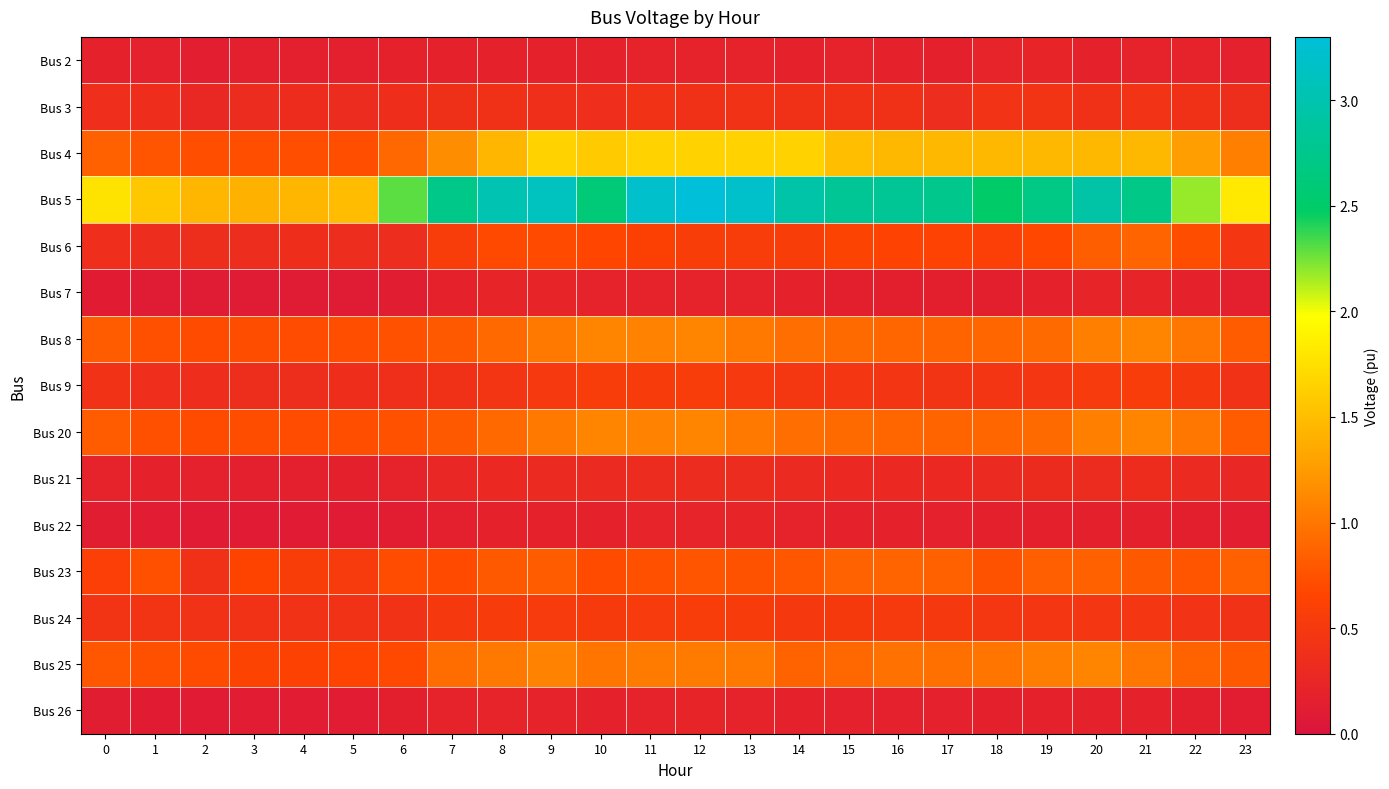

What is the difference between the highest and lowest values at 11?

3.0